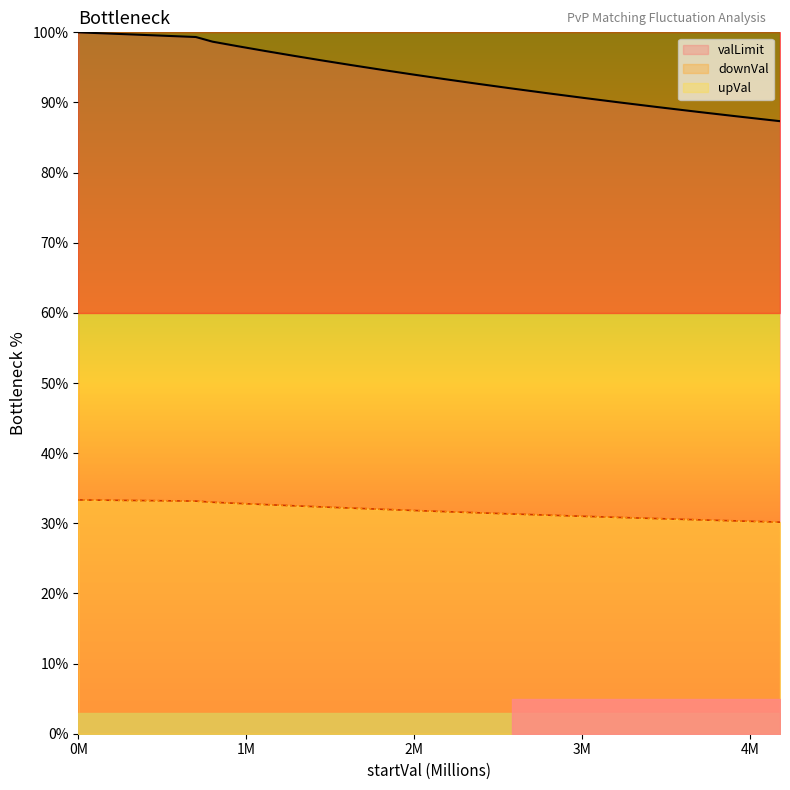

True or false: downVal has a value of 89.3 at 17.

True